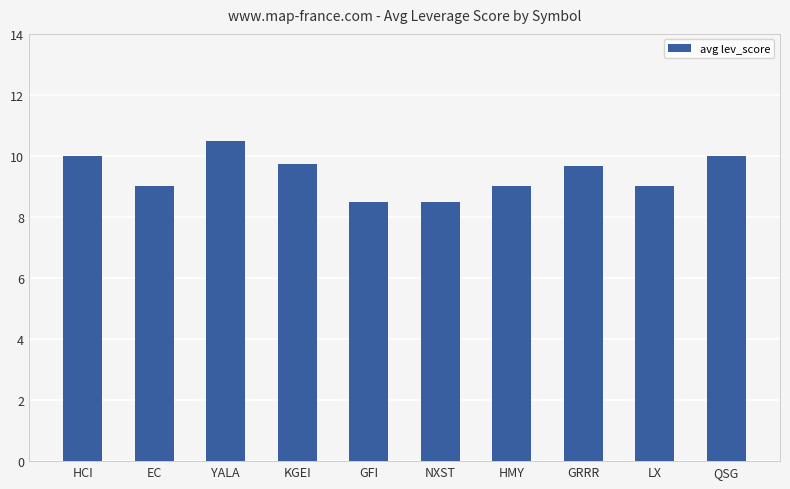

What is the minimum value shown in the chart?

8.5